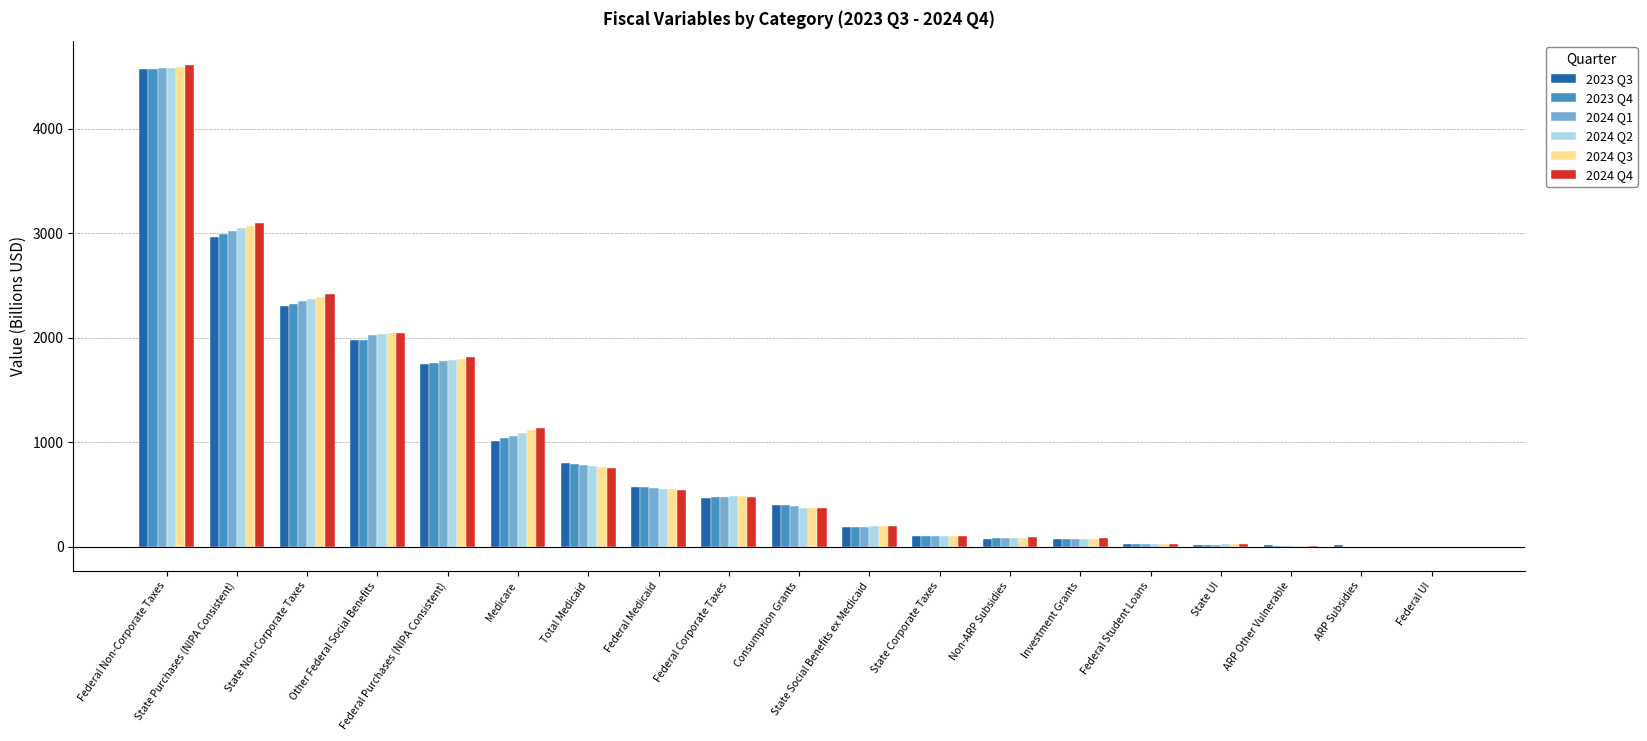

Is the value of 2023 Q4 at Federal Student Loans greater than the value of 2024 Q1 at Consumption Grants?

No